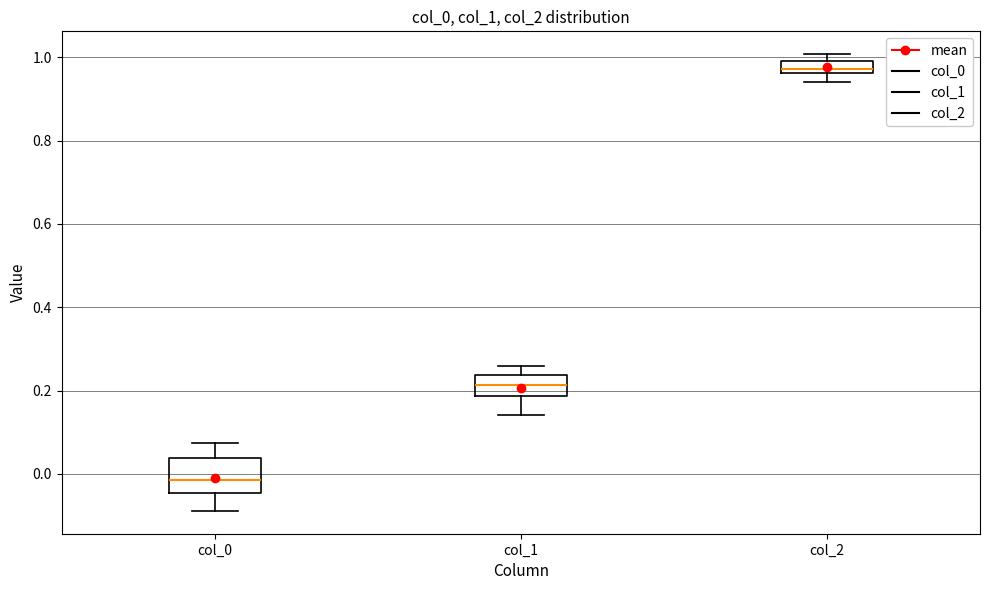

Which box has the highest median line?

col_2